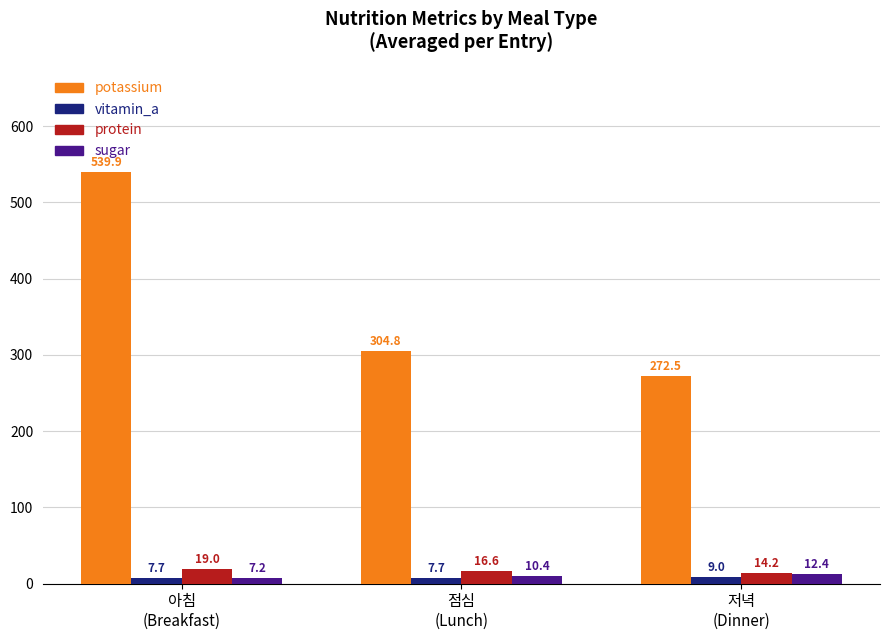

Which series has the widest spread of values?

potassium